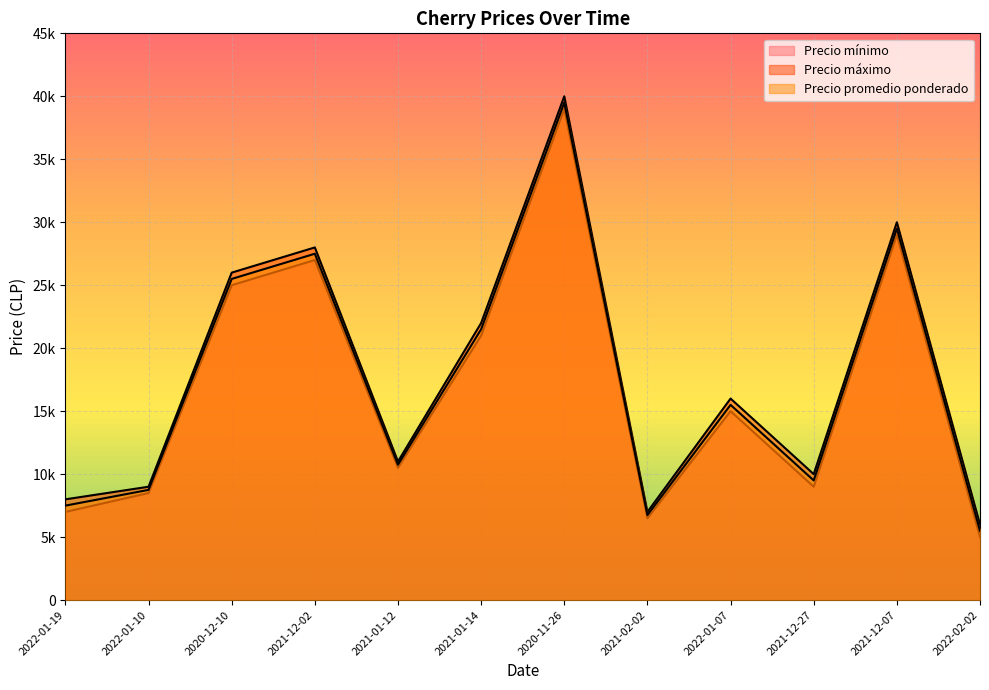

What is the spread (max minus min) of values at 2021-12-07?

1000